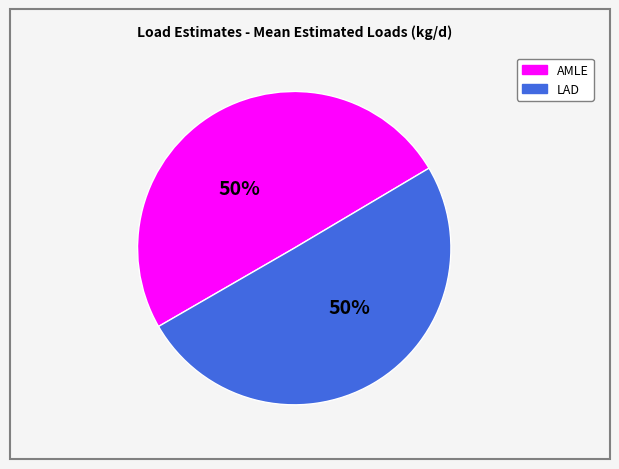

How many segments does this pie chart have?

2